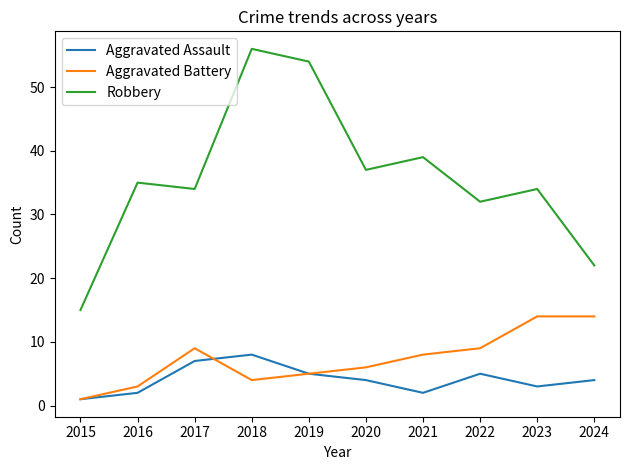

Reading left to right, transcribe all the data shown in this chart.

Aggravated Assault: 2015=1	2016=2	2017=7	2018=8	2019=5	2020=4	2021=2	2022=5	2023=3	2024=4
Aggravated Battery: 2015=1	2016=3	2017=9	2018=4	2019=5	2020=6	2021=8	2022=9	2023=14	2024=14
Robbery: 2015=15	2016=35	2017=34	2018=56	2019=54	2020=37	2021=39	2022=32	2023=34	2024=22